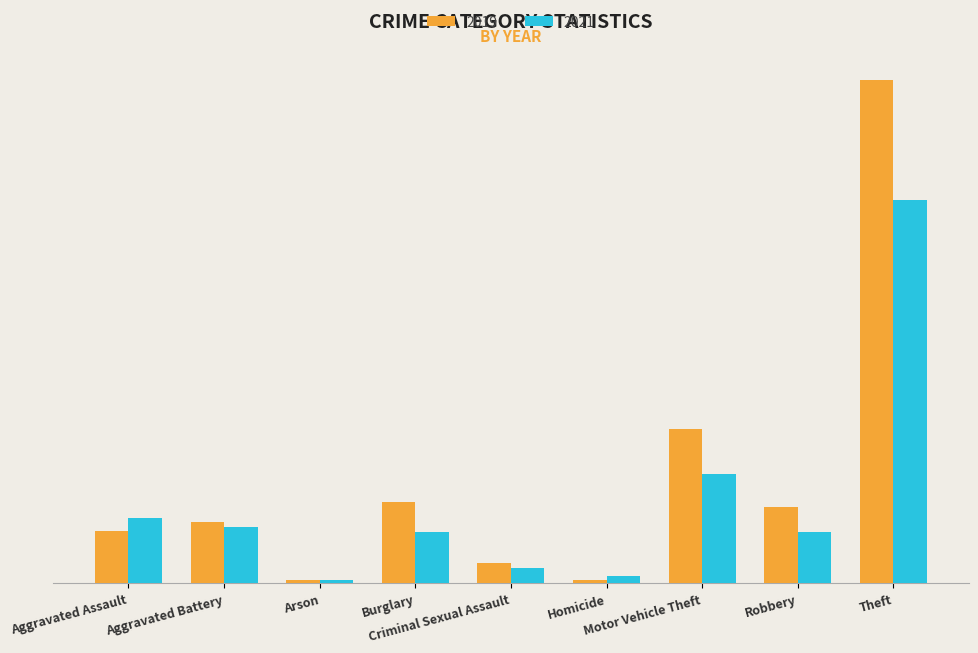

Between Aggravated Assault and Homicide, which series saw the biggest shift?

2021